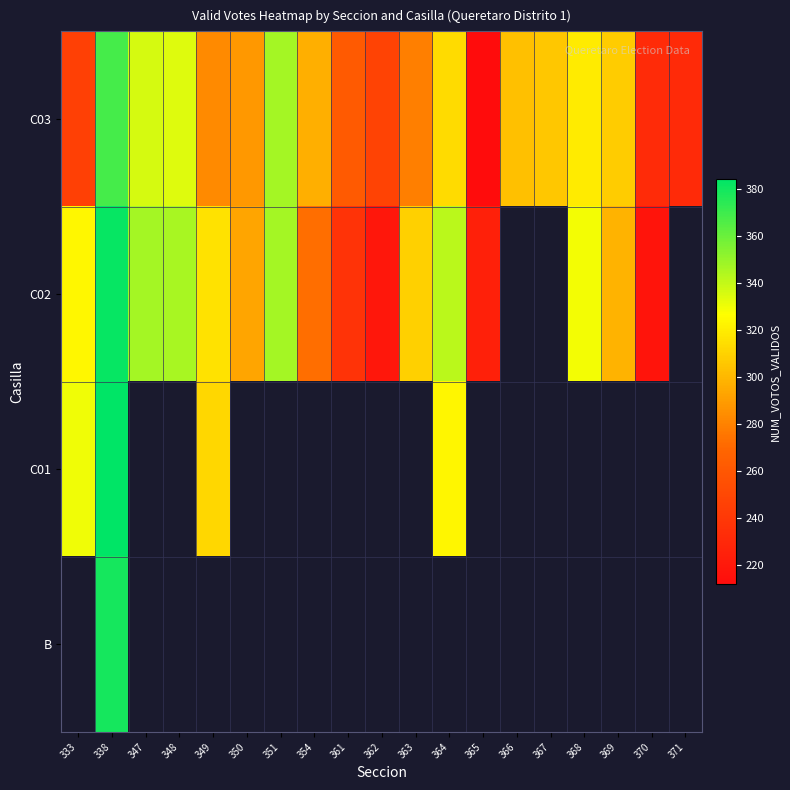

What is the smallest value displayed?

212.0